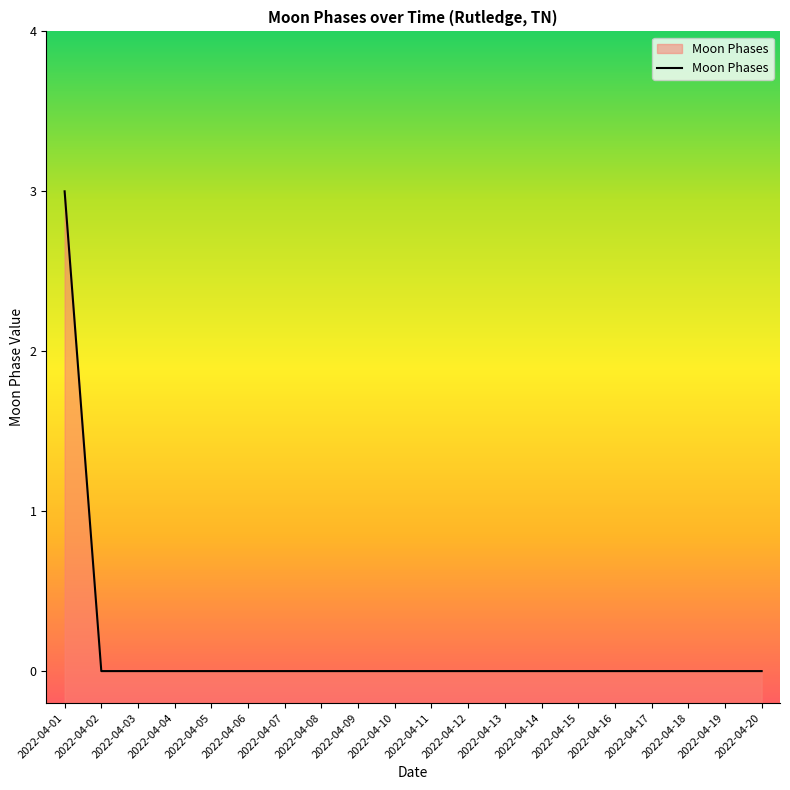

Does the chart display data point markers on the line(s)?

No